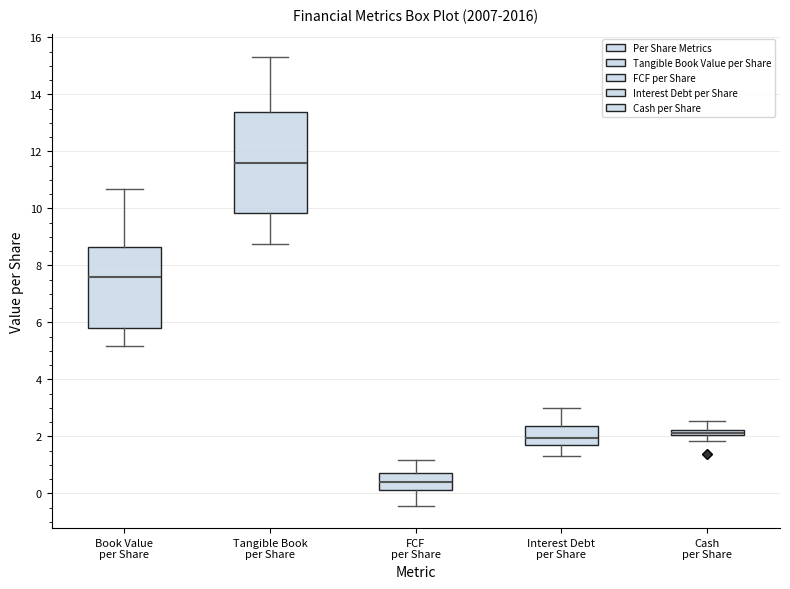

Which box's median line is the highest?

Tangible Book per Share